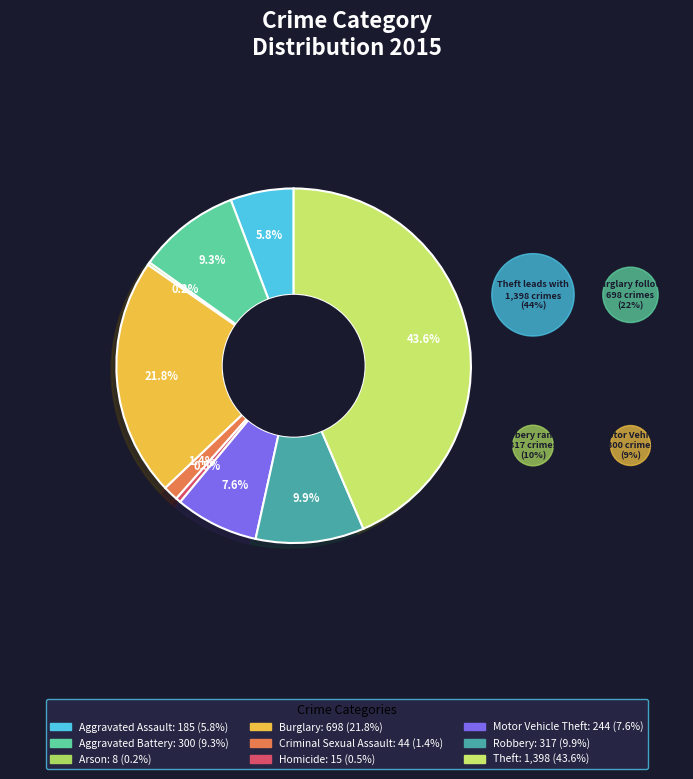

To the nearest percent, what is the combined percentage of Homicide and Arson?

1%